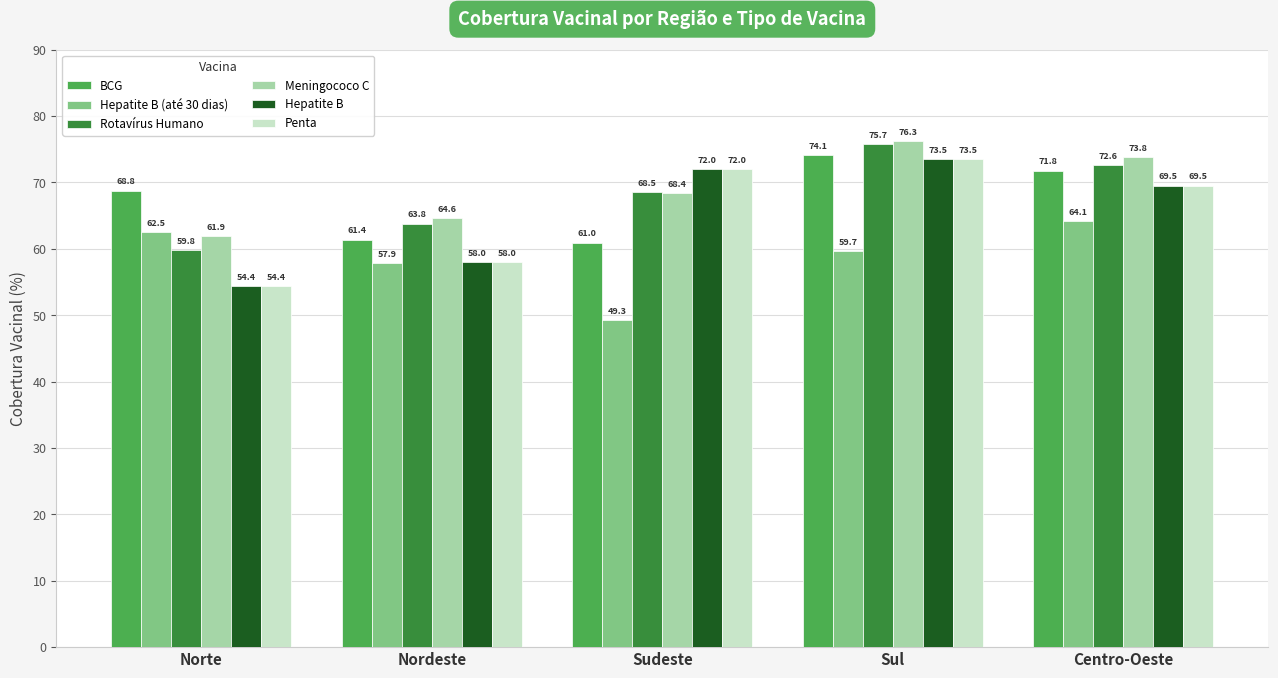

What are all the series names shown in the legend?

BCG, Hepatite B (até 30 dias), Rotavírus Humano, Meningococo C, Hepatite B, Penta